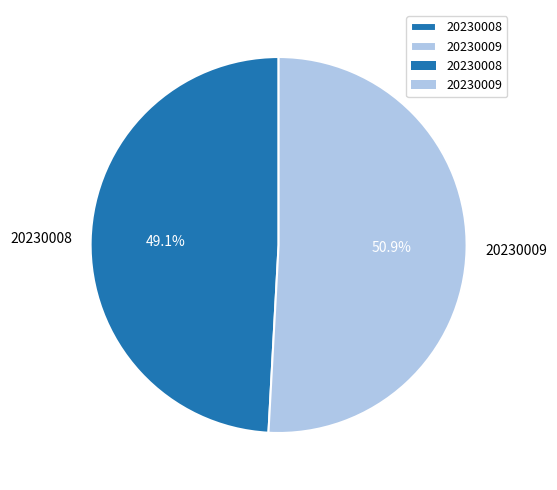

Is the sum of 20230008 and 20230009 greater than half?

Yes